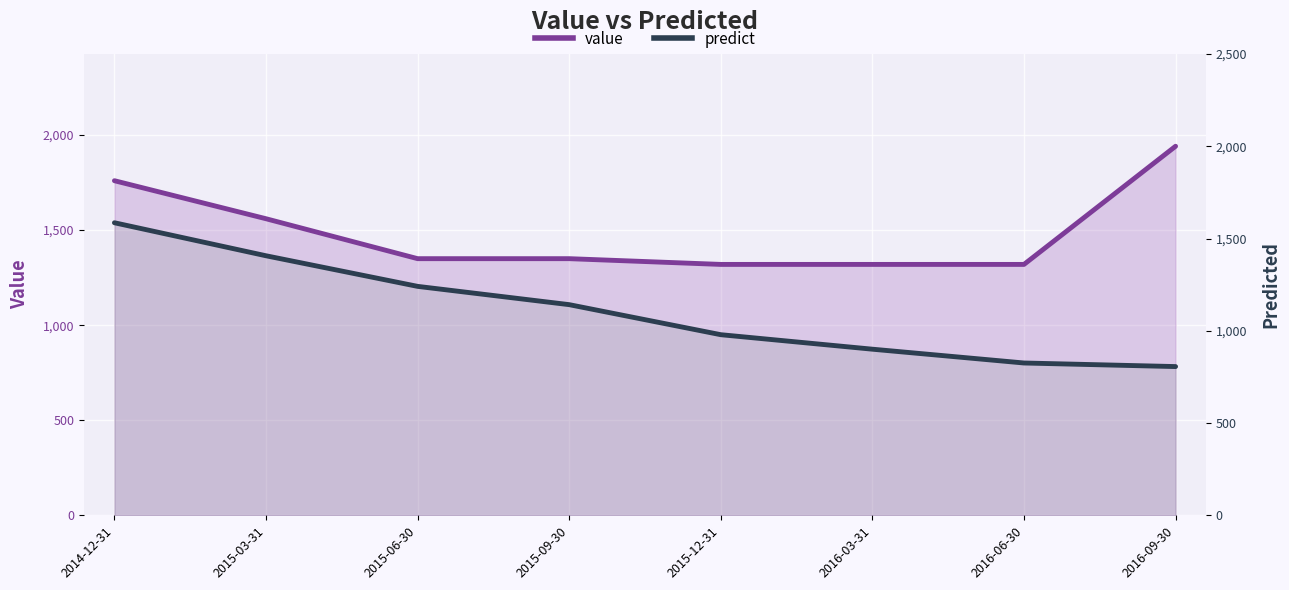

Which has a higher value, 2015-06-30 or 2015-12-31?

2015-06-30